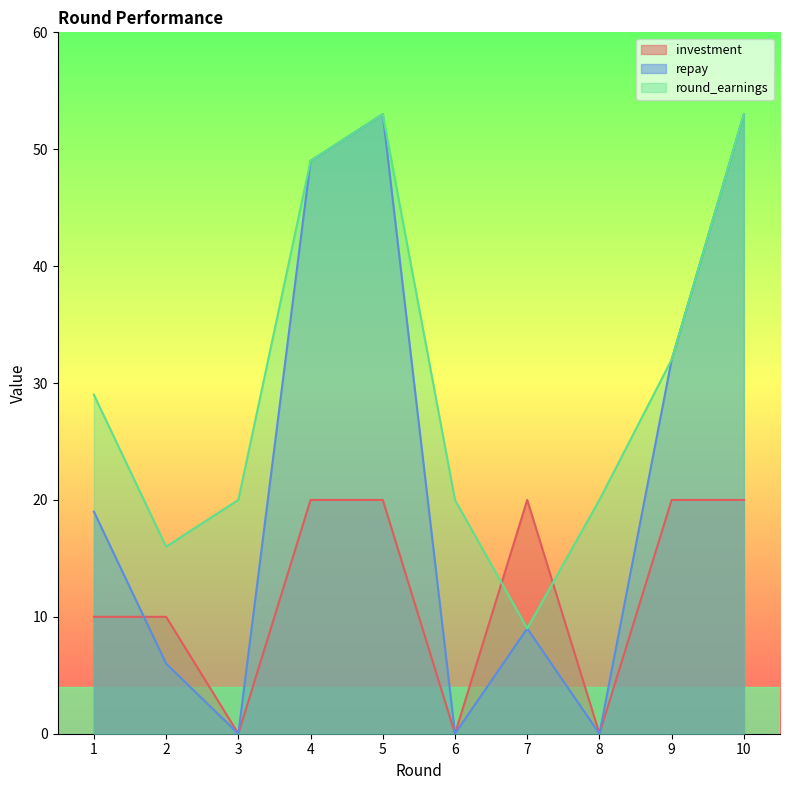

Rank the series by their maximum value, from highest to lowest.

repay, round_earnings, investment